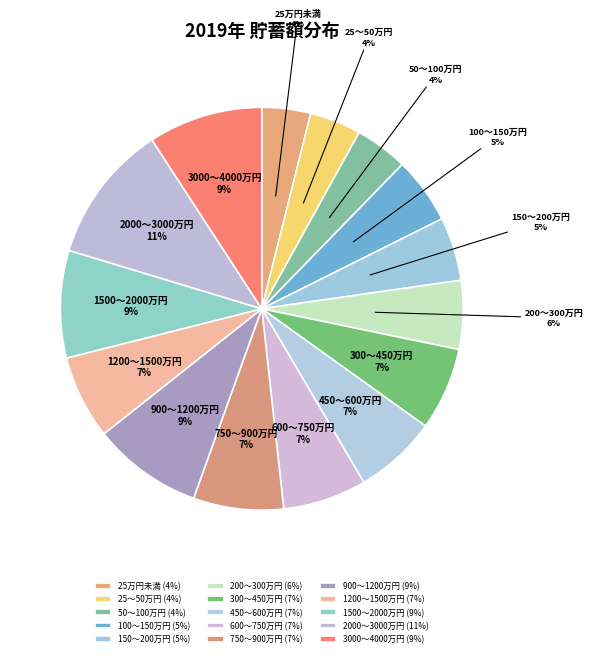

Between 25万円未満 and 200～300万円, which is larger?

200～300万円